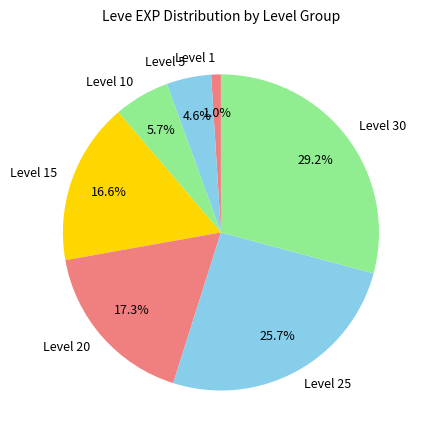

Approximately how many times larger is the value at Level 5 compared to Level 10?

0.8